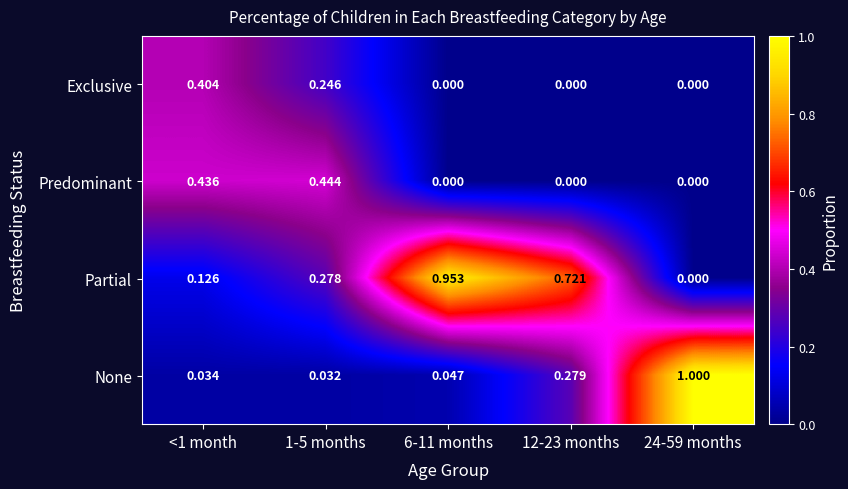

What is the spread (max minus min) of values at 6-11 months?

1.0